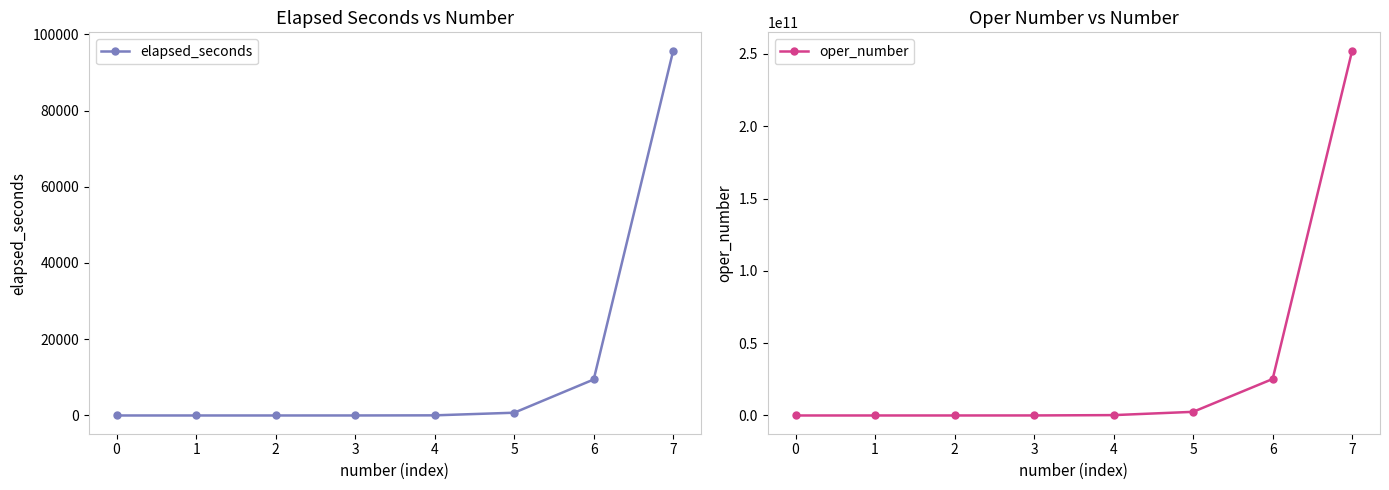

The elapsed_seconds series shows 24186.3 at 7. True or false?

False